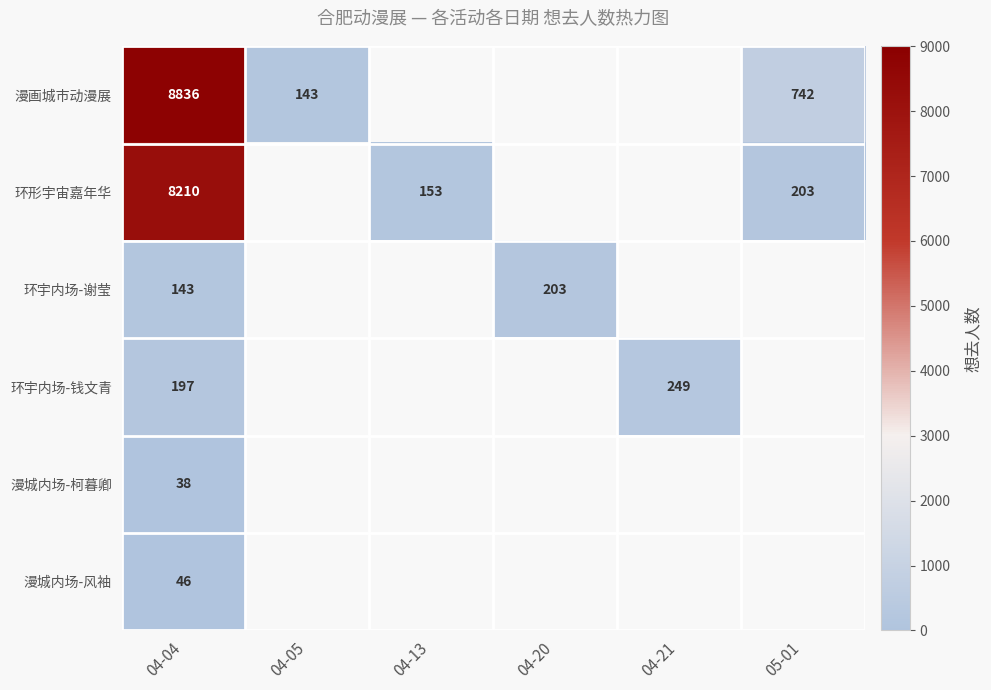

What is the difference between the 漫画城市动漫展 values at 05-01 and 04-04?

8094